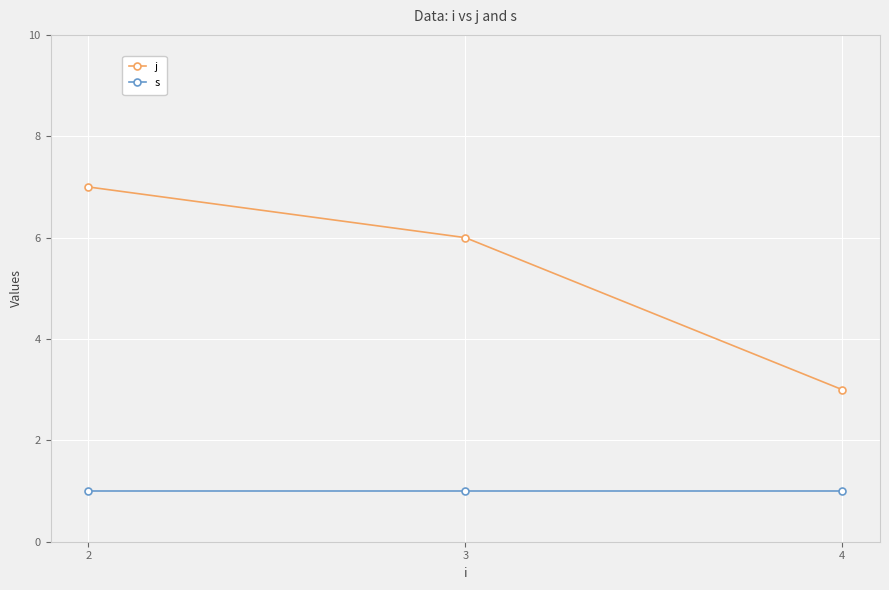

How many distinct data groups are displayed?

2